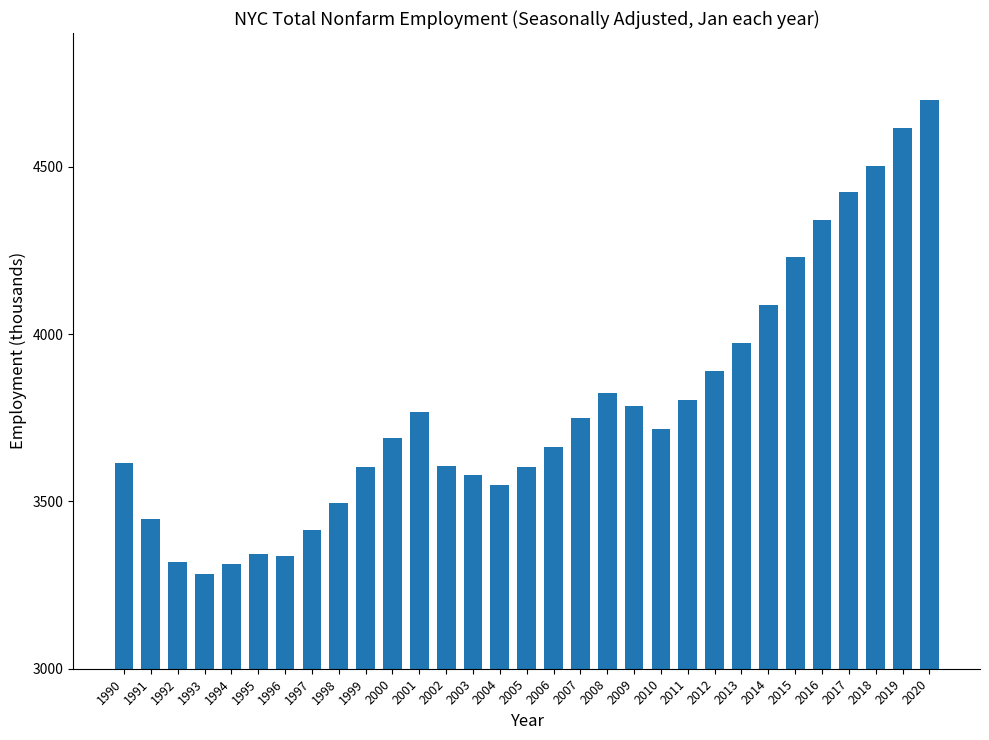

What is the smallest value displayed?

3283.4